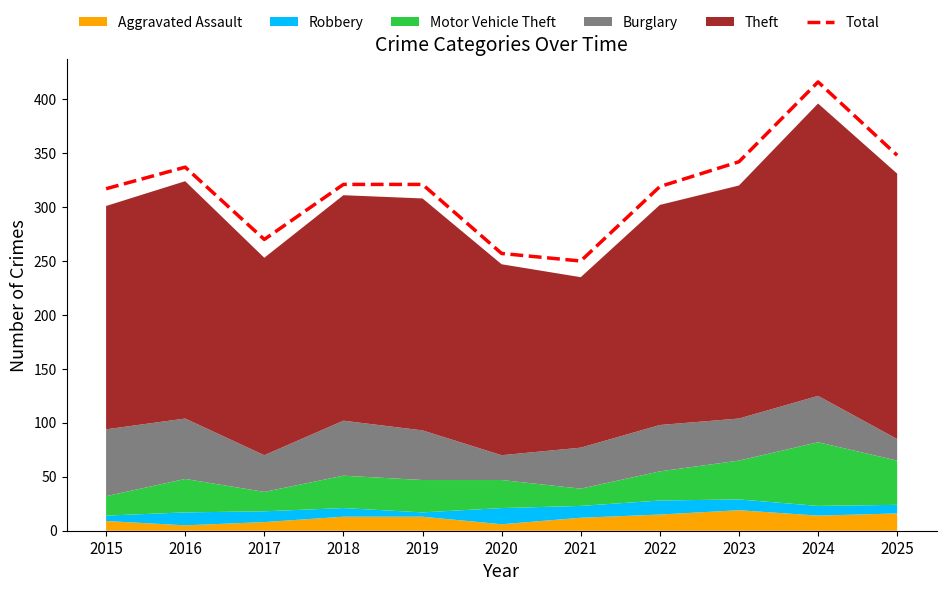

List the labels in order of value, smallest first.

2021, 2020, 2017, 2015, 2022, 2018, 2019, 2016, 2023, 2025, 2024